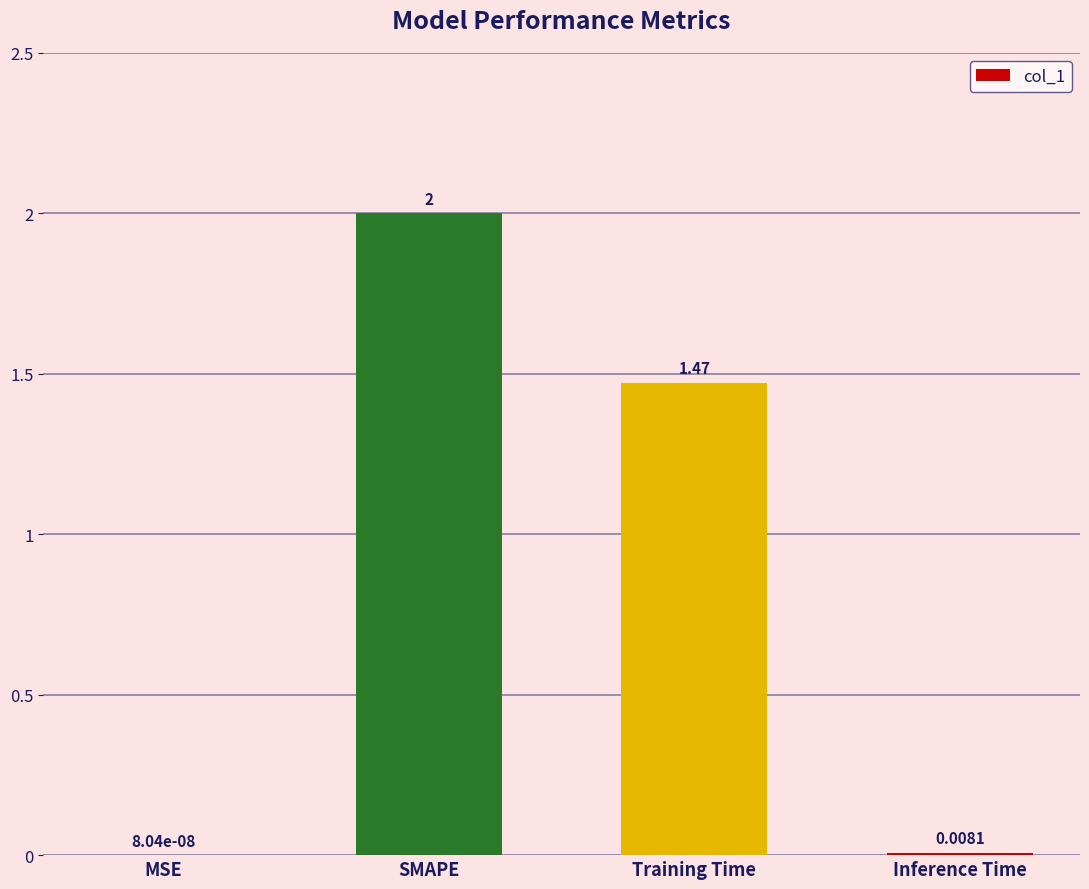

At which category does the chart reach its peak across all series?

SMAPE